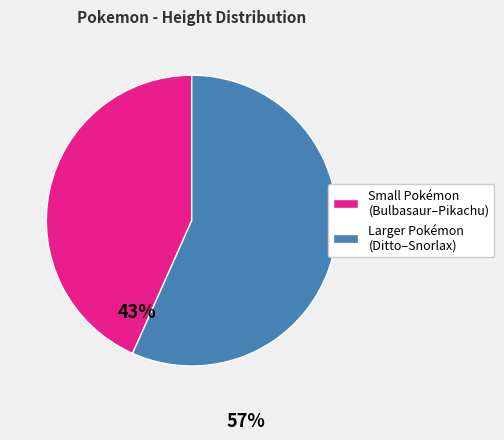

Do Larger Pokémon (Ditto–Snorlax) and Small Pokémon (Bulbasaur–Pikachu) together represent more than half of the pie?

Yes